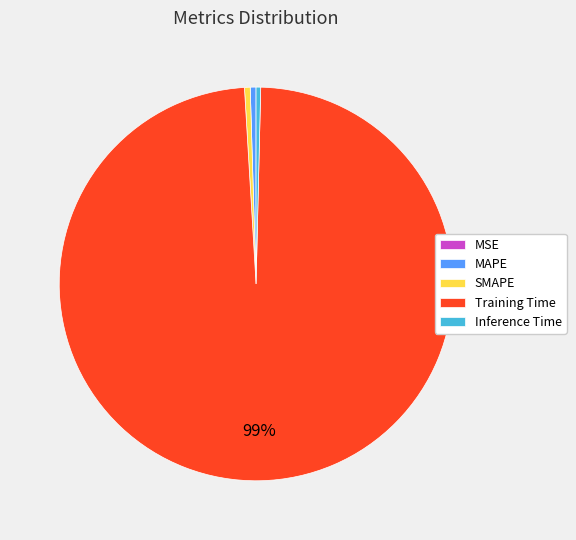

True or false: Inference Time accounts for 0% of the total.

True